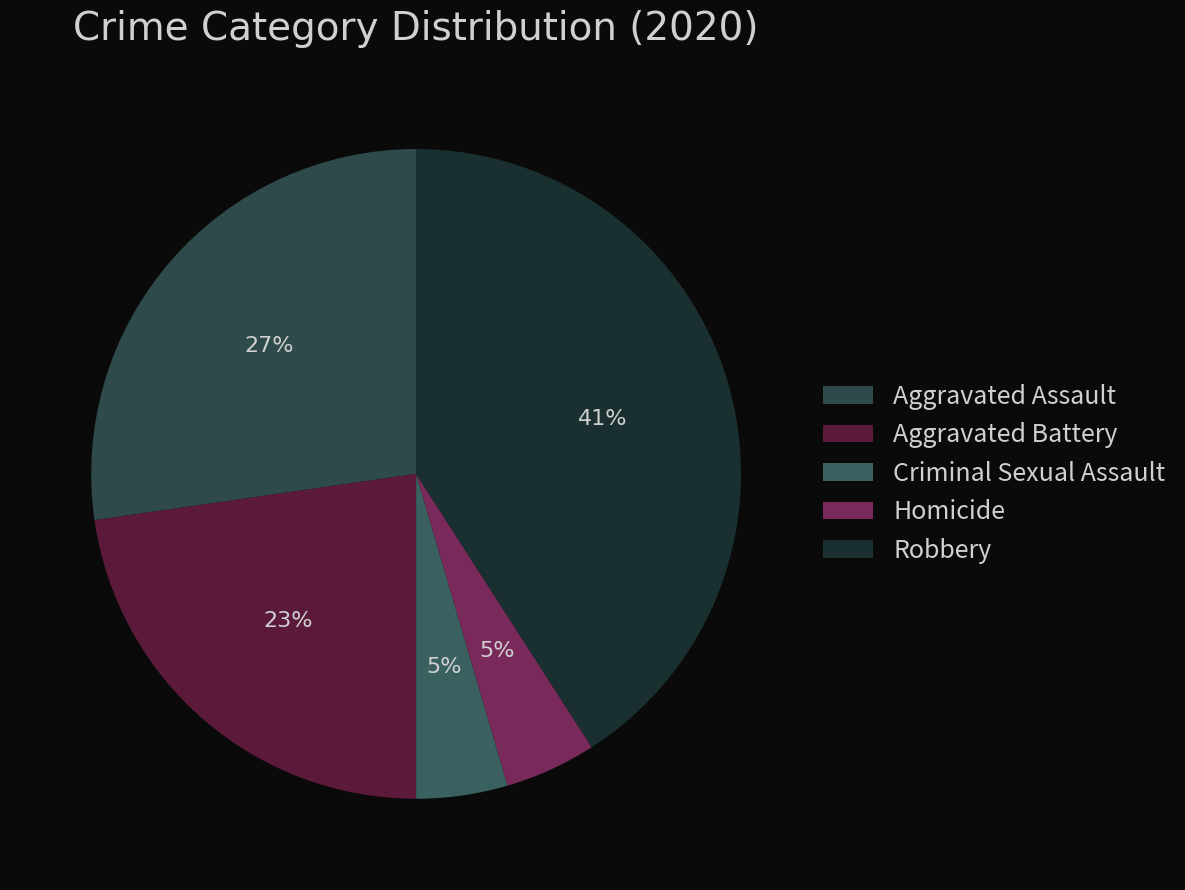

How many segments does this pie chart have?

5